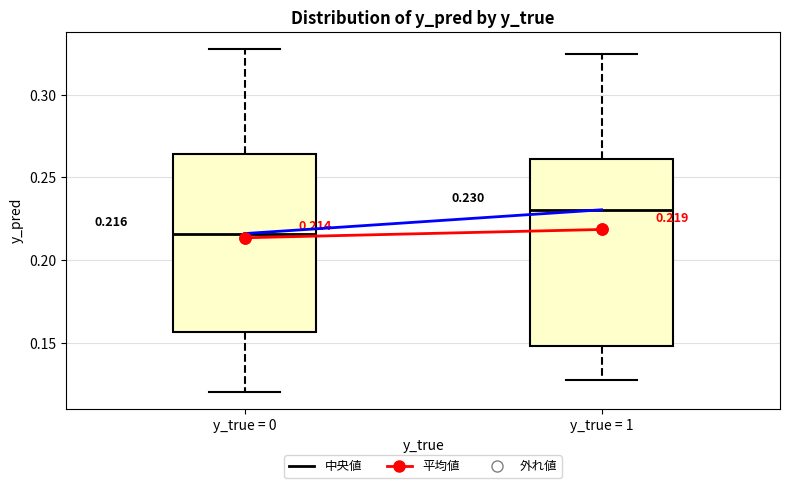

Which box's median line is the lowest?

y_true = 0